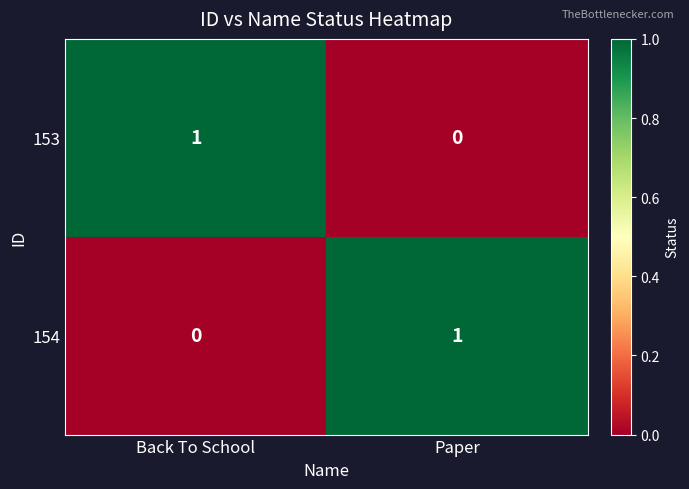

Which category has the highest value in the 154 series?

Paper